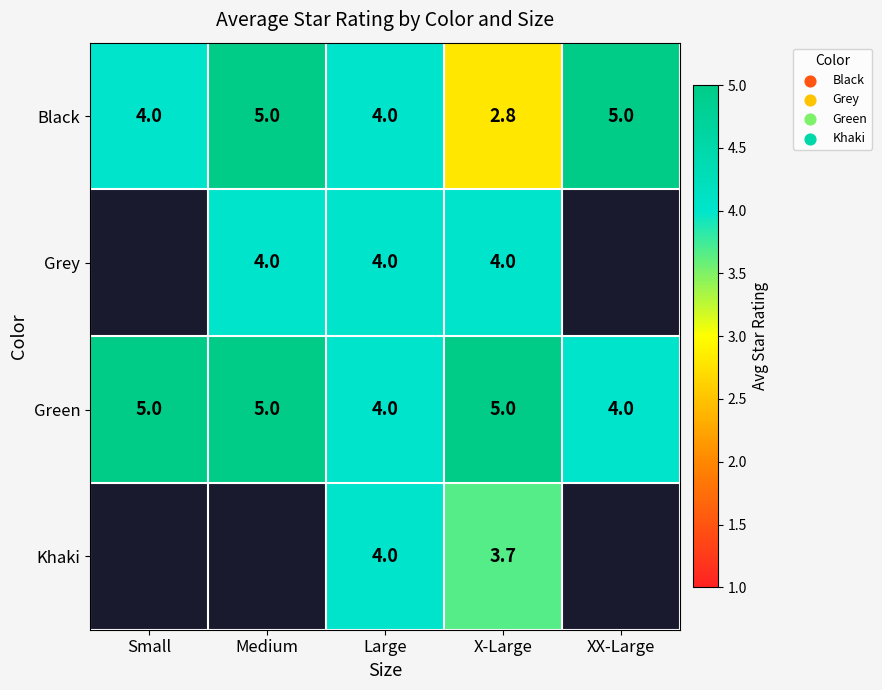

Read the Green value at XX-Large.

4.0